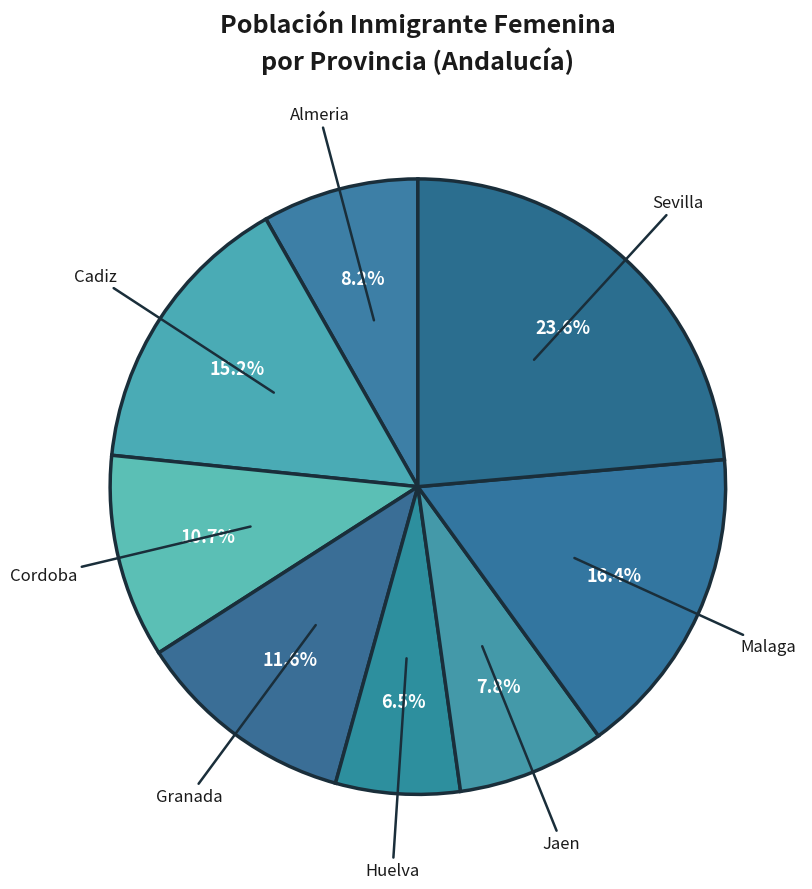

What is the smallest slice in the pie chart?

Huelva